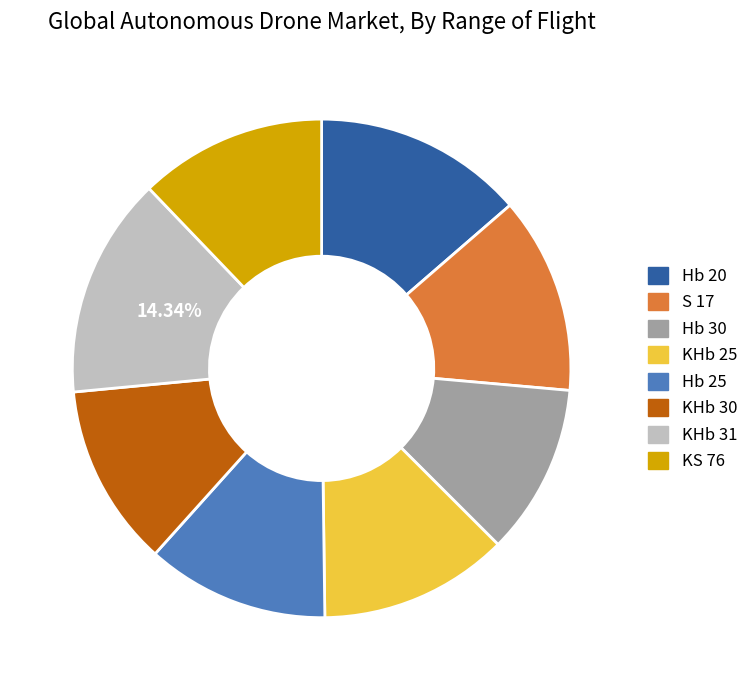

How many segments does this pie chart have?

8